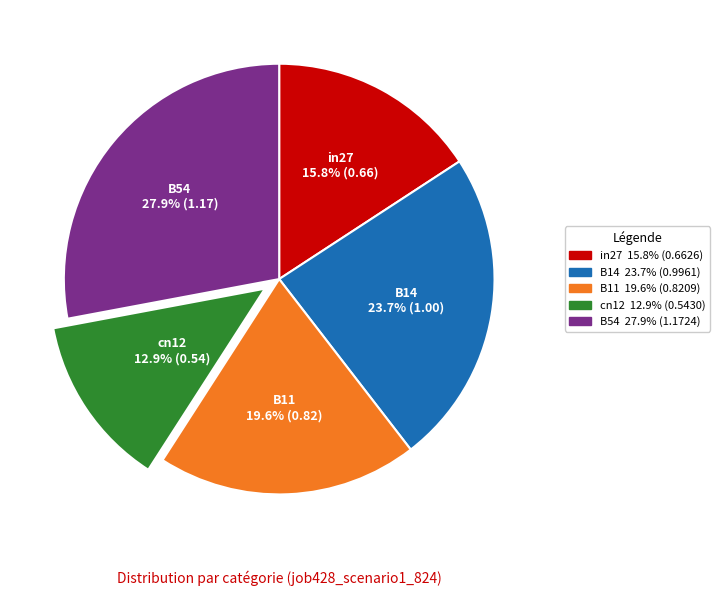

Combined, do B14 and in27 account for over 50%?

No